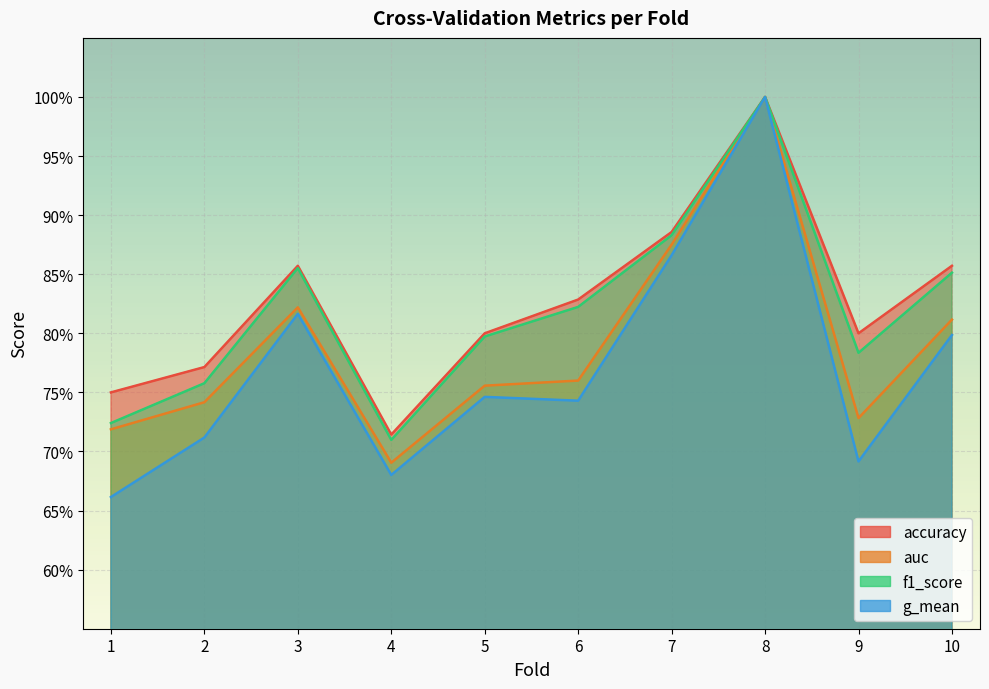

The accuracy series shows 0.8 at 1. True or false?

True